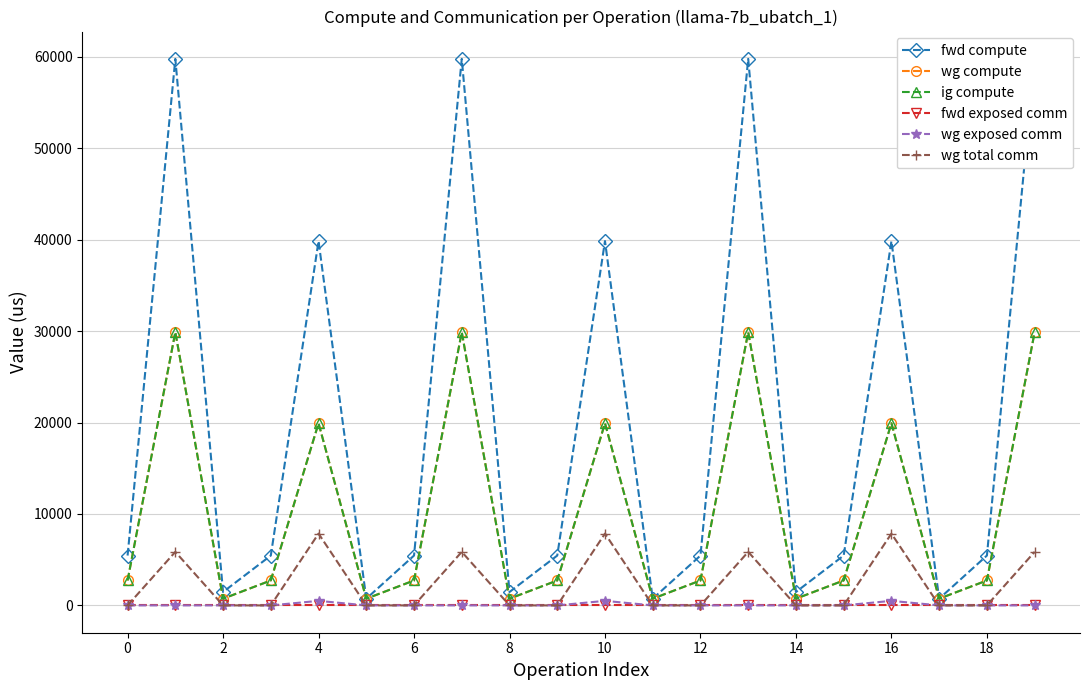

How many lines are shown in the chart?

6